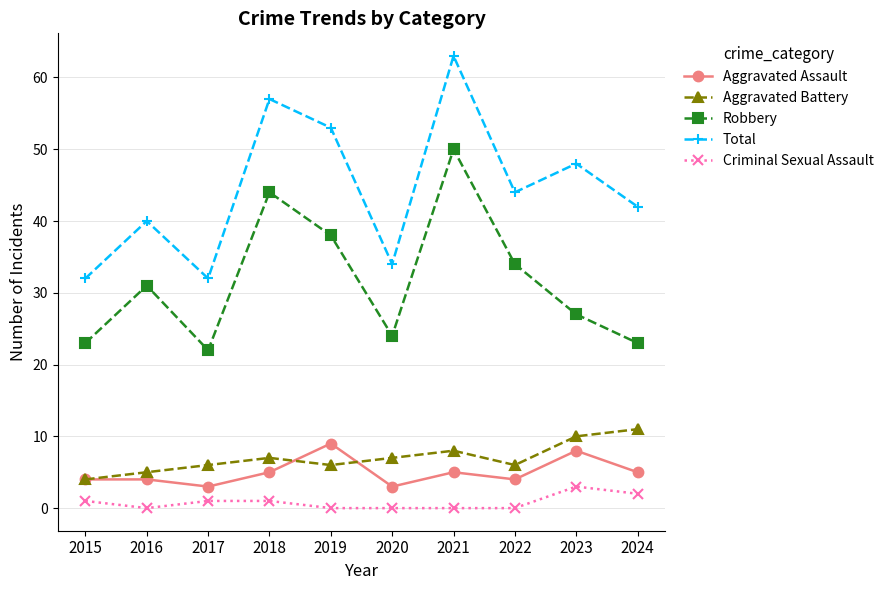

What is the total value across all series at 2018?

114